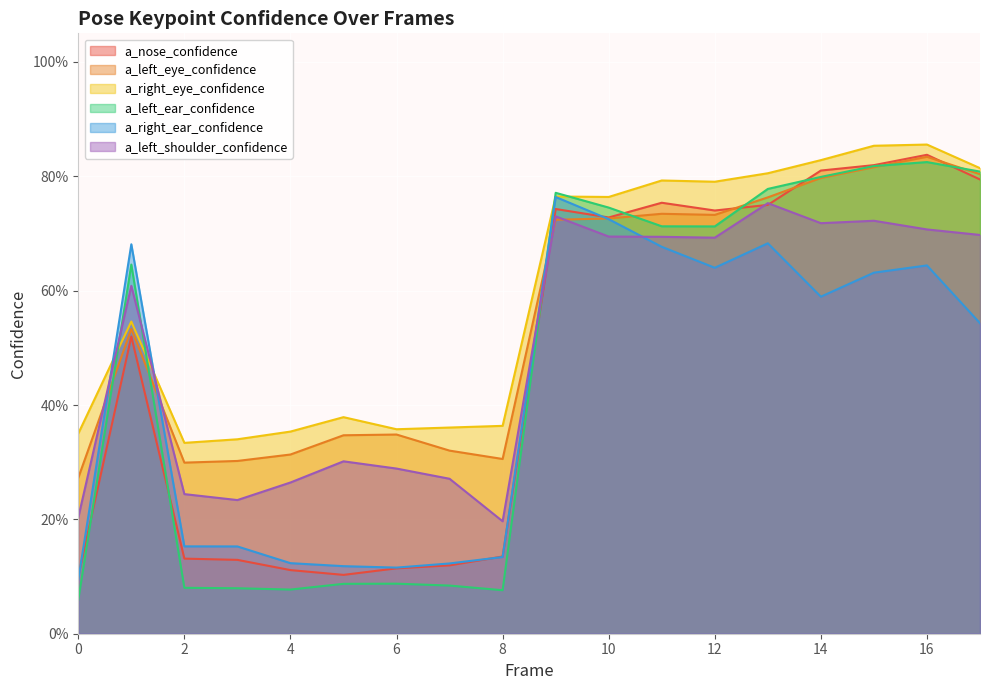

What is the difference between the maximum and minimum values in the a_right_ear_confidence series?

0.7